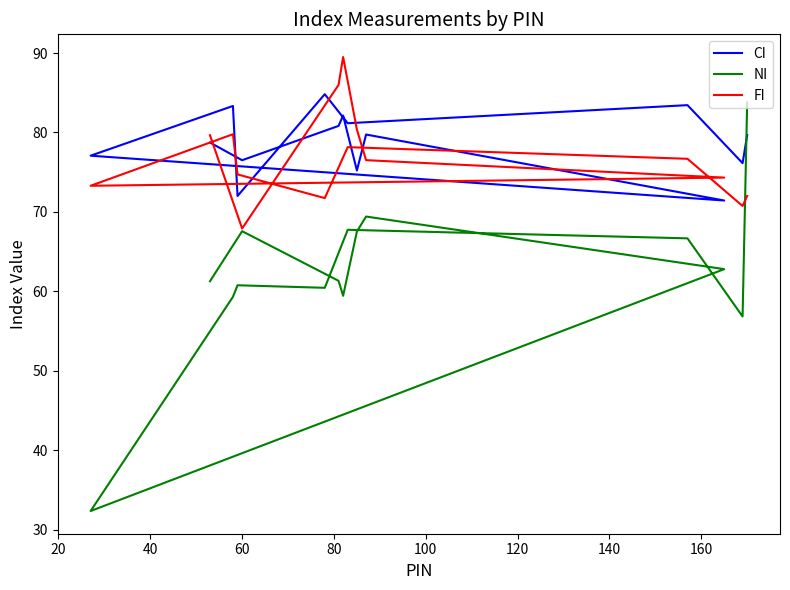

What is the difference between the maximum and minimum values in the NI series?

51.4